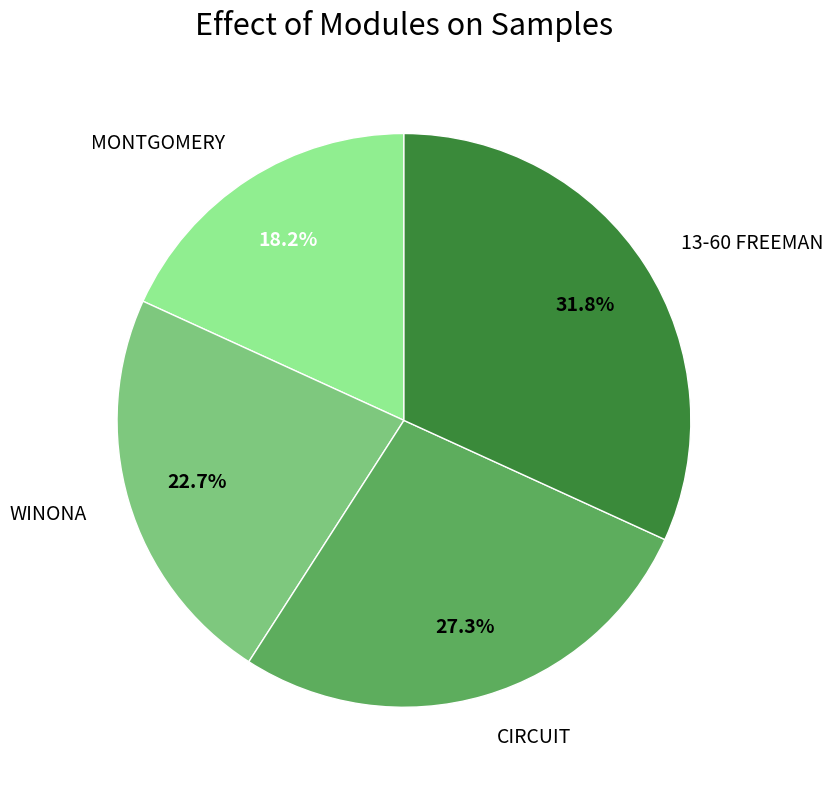

To the nearest percent, what portion does MONTGOMERY represent?

18%